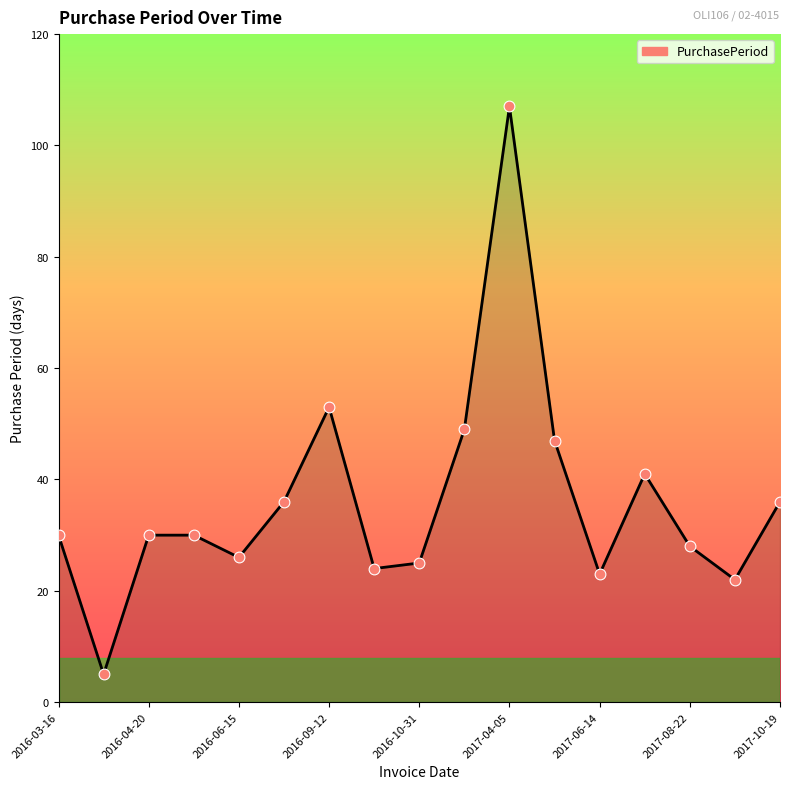

What is the smallest value displayed?

5